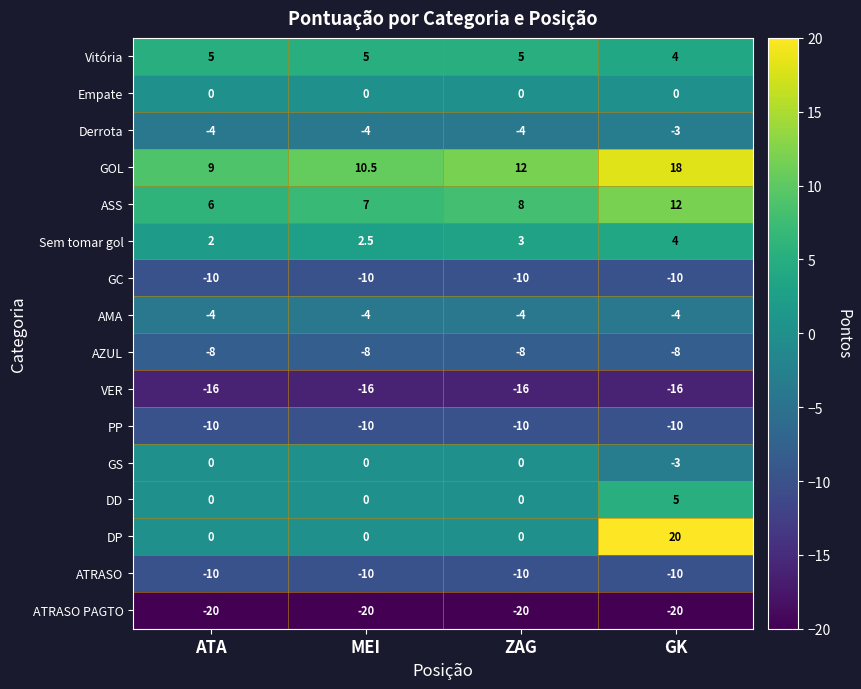

The DD series shows -2.4 at ATA. True or false?

False